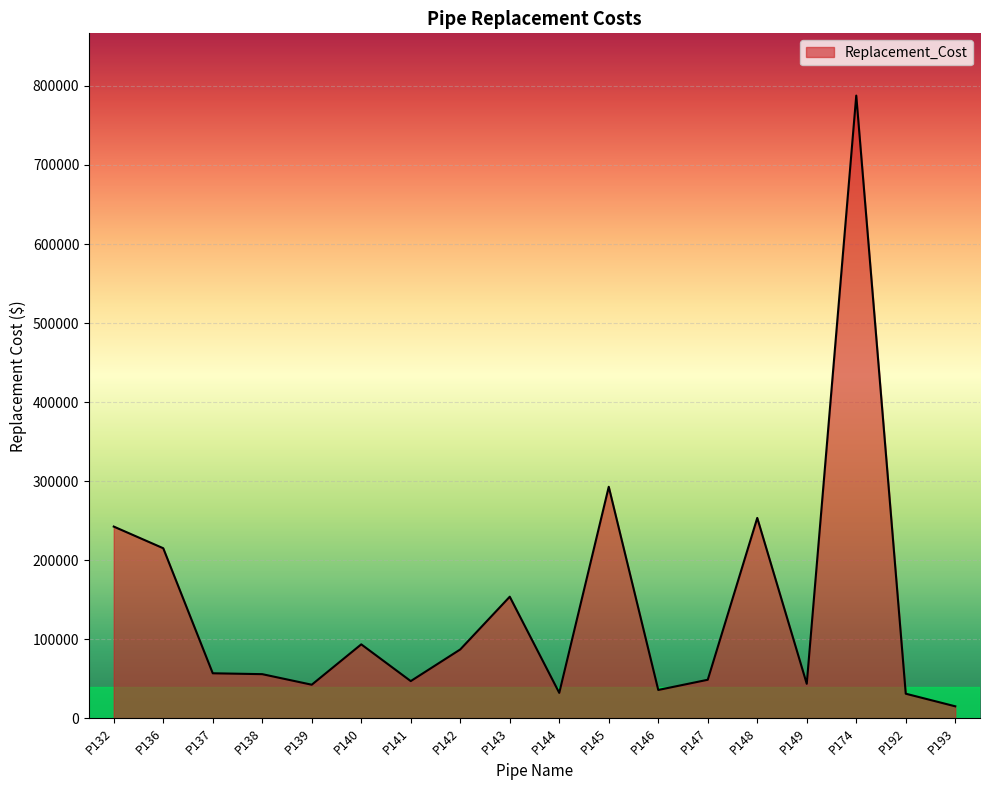

The value at P146 is 35625.8. True or false?

True